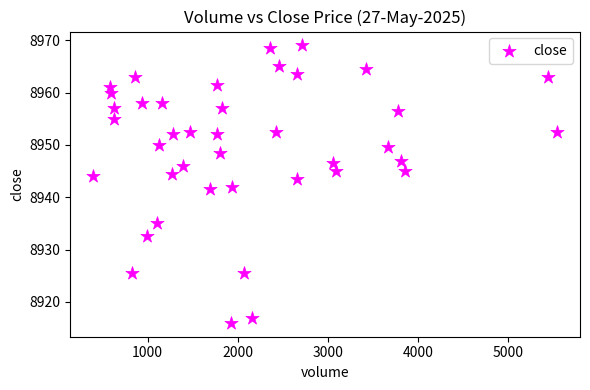

What is the range of X values (max minus min)?

5143.0